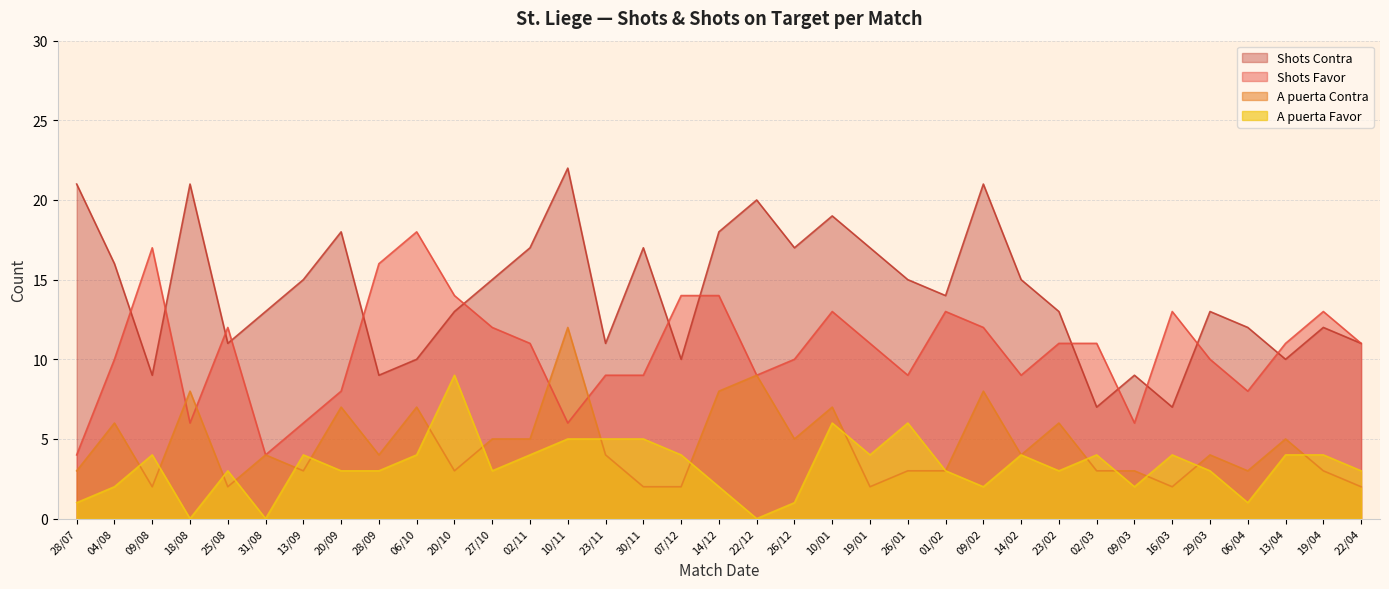

Where does the A puerta Contra series first go above 4?

04/08